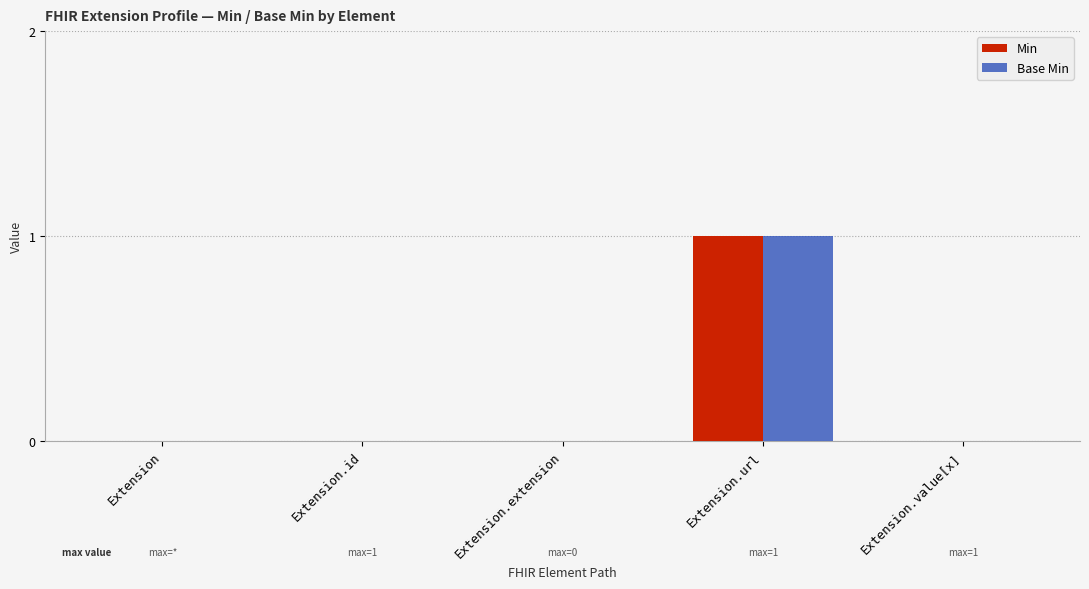

The Base Min series shows 0 at Extension.id. True or false?

True